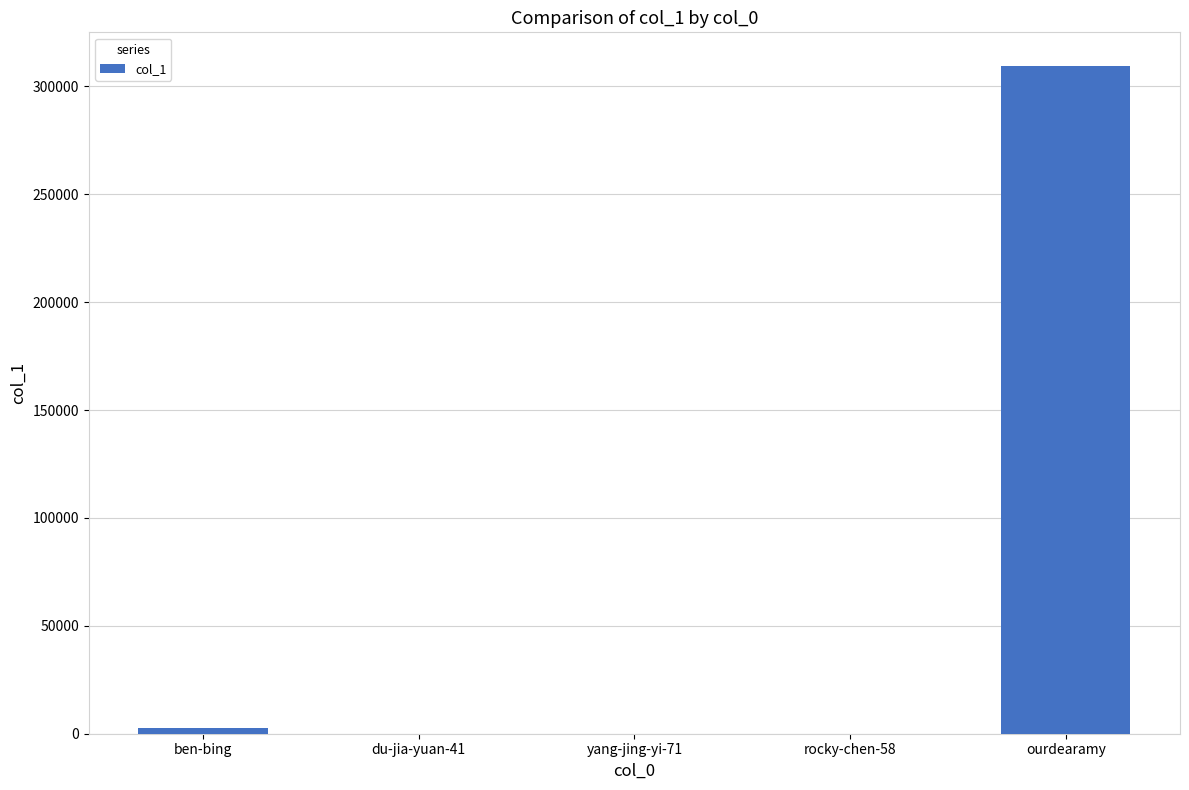

Between ben-bing and ourdearamy, which is larger?

ourdearamy